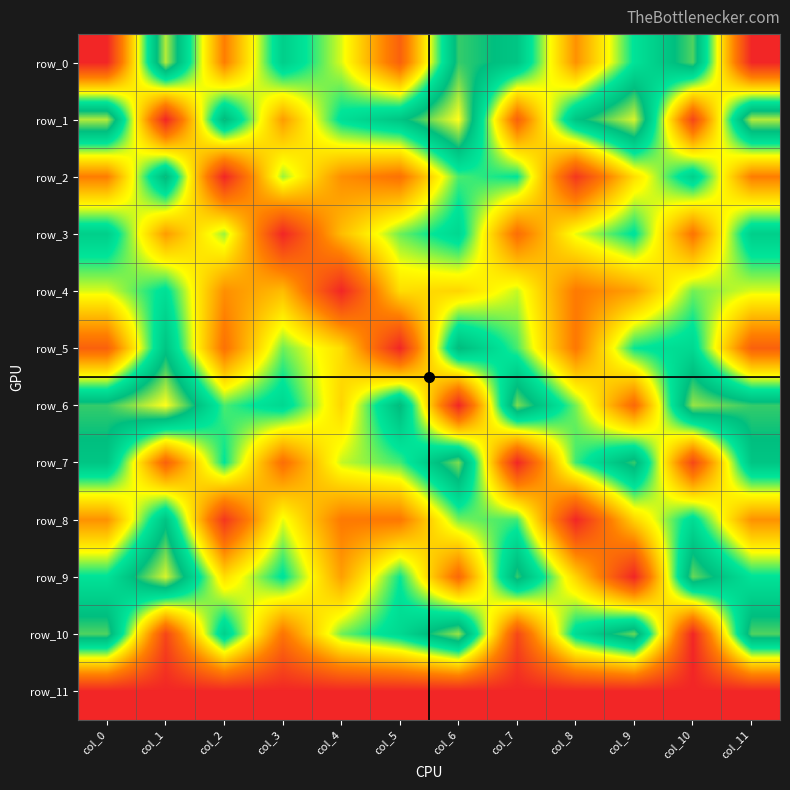

Reading left to right, what are all the values shown in this chart?

row_0: col_0=0.0	col_1=52.6	col_2=13.8	col_3=41.2	col_4=29.2	col_5=9.3	col_6=47.1	col_7=43.3	col_8=16.0	col_9=37.0	col_10=48.3	col_11=0.0
row_1: col_0=52.6	col_1=0.0	col_2=45.7	col_3=17.2	col_4=37.7	col_5=43.4	col_6=56.0	col_7=9.4	col_8=43.4	col_9=54.2	col_10=5.0	col_11=52.6
row_2: col_0=13.8	col_1=45.7	col_2=0.0	col_3=31.4	col_4=15.8	col_5=12.0	col_6=34.0	col_7=36.5	col_8=2.7	col_9=24.4	col_10=40.8	col_11=13.8
row_3: col_0=41.2	col_1=17.2	col_2=31.4	col_3=0.0	col_4=20.8	col_5=32.8	col_6=39.2	col_7=11.4	col_8=28.8	col_9=37.1	col_10=12.3	col_11=41.2
row_4: col_0=29.2	col_1=37.7	col_2=15.8	col_3=20.8	col_4=0.0	col_5=24.4	col_6=23.5	col_7=29.9	col_8=13.2	col_9=17.6	col_10=32.7	col_11=29.2
row_5: col_0=9.3	col_1=43.4	col_2=12.0	col_3=32.8	col_4=24.4	col_5=0.0	col_6=45.4	col_7=34.1	col_8=12.9	col_9=36.2	col_10=39.1	col_11=9.3
row_6: col_0=47.1	col_1=56.0	col_2=34.0	col_3=39.2	col_4=23.5	col_5=45.4	col_6=0.0	col_7=50.3	col_8=32.5	col_9=10.5	col_10=51.4	col_11=47.1
row_7: col_0=43.3	col_1=9.4	col_2=36.5	col_3=11.4	col_4=29.9	col_5=34.1	col_6=50.3	col_7=0.0	col_8=34.4	col_9=47.2	col_10=5.3	col_11=43.3
row_8: col_0=16.0	col_1=43.4	col_2=2.7	col_3=28.8	col_4=13.2	col_5=12.9	col_6=32.5	col_7=34.4	col_8=0.0	col_9=23.4	col_10=38.5	col_11=16.0
row_9: col_0=37.0	col_1=54.2	col_2=24.4	col_3=37.1	col_4=17.6	col_5=36.2	col_6=10.5	col_7=47.2	col_8=23.4	col_9=0.0	col_10=49.3	col_11=37.0
row_10: col_0=48.3	col_1=5.0	col_2=40.8	col_3=12.3	col_4=32.7	col_5=39.1	col_6=51.4	col_7=5.3	col_8=38.5	col_9=49.3	col_10=0.0	col_11=48.3
row_11: col_0=0.0	col_1=0.0	col_2=0.0	col_3=0.0	col_4=0.0	col_5=0.0	col_6=0.0	col_7=0.0	col_8=0.0	col_9=0.0	col_10=0.0	col_11=0.0